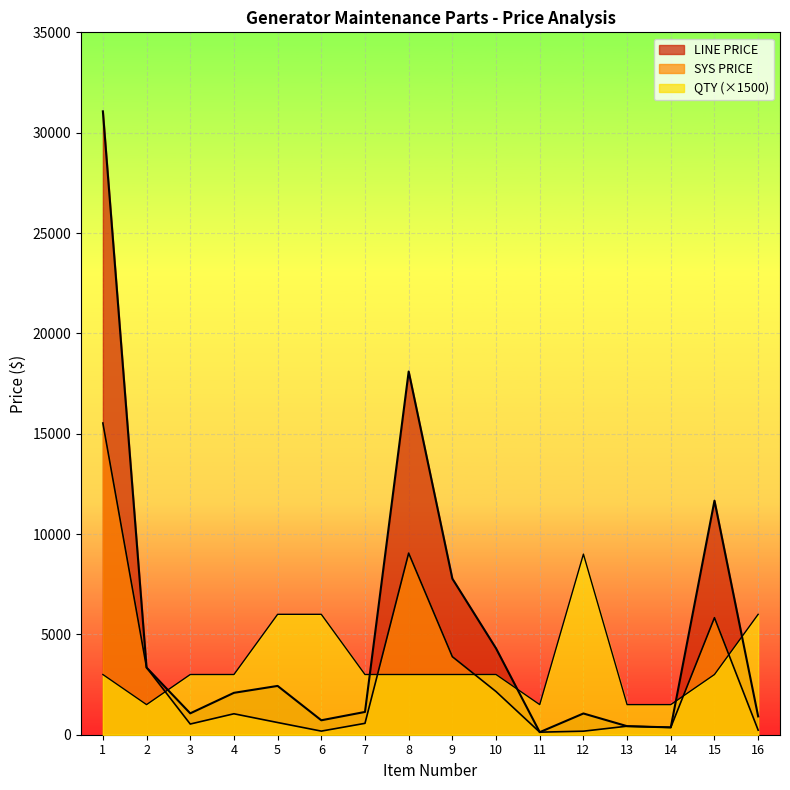

True or false: SYS PRICE and LINE PRICE cross at least once.

False